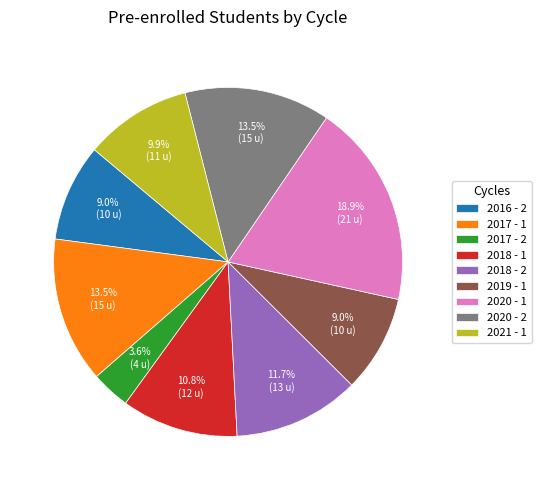

Is the sum of 2018 - 2 and 2018 - 1 greater than half?

No